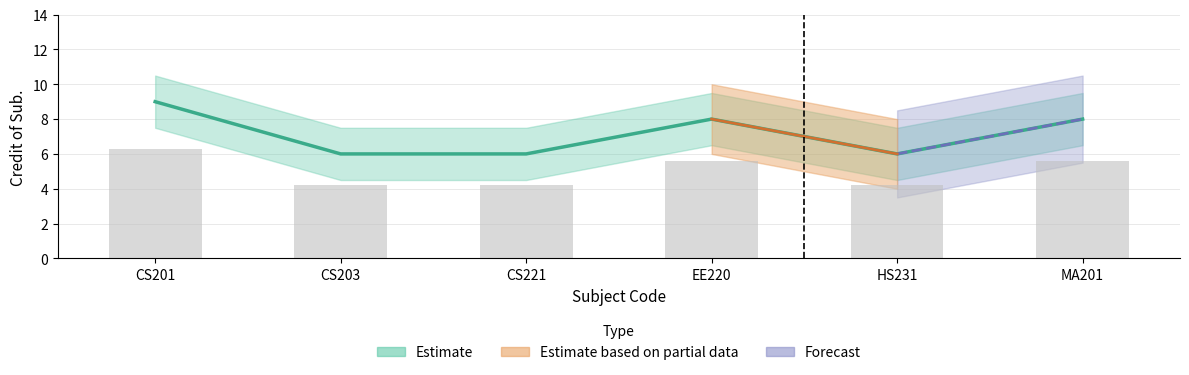

Does the chart contain any negative values?

No